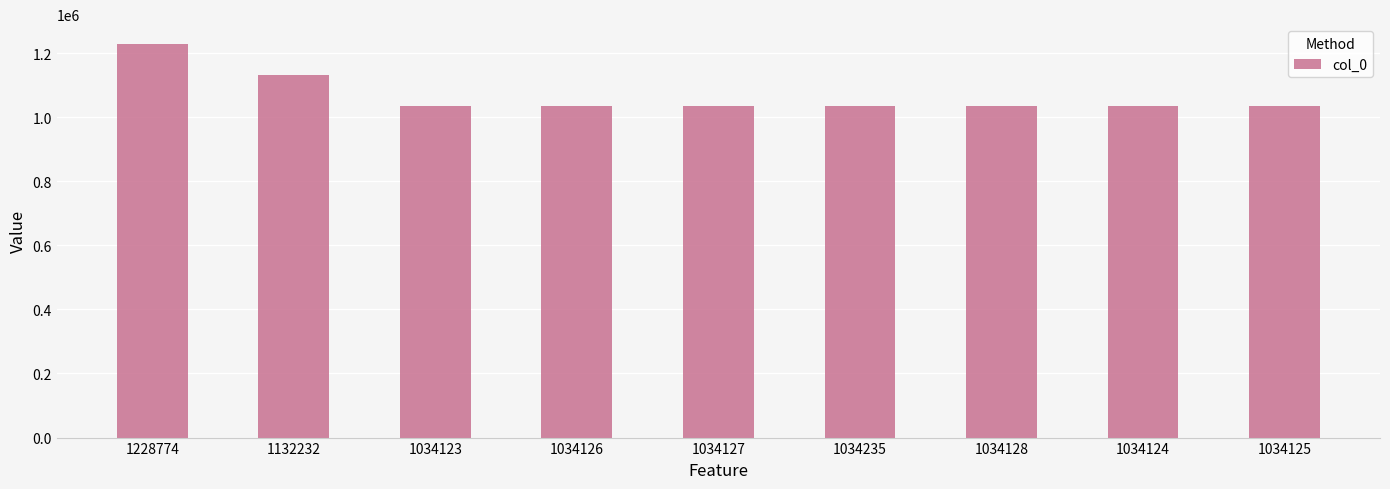

At which category does the chart reach its peak across all series?

1228774